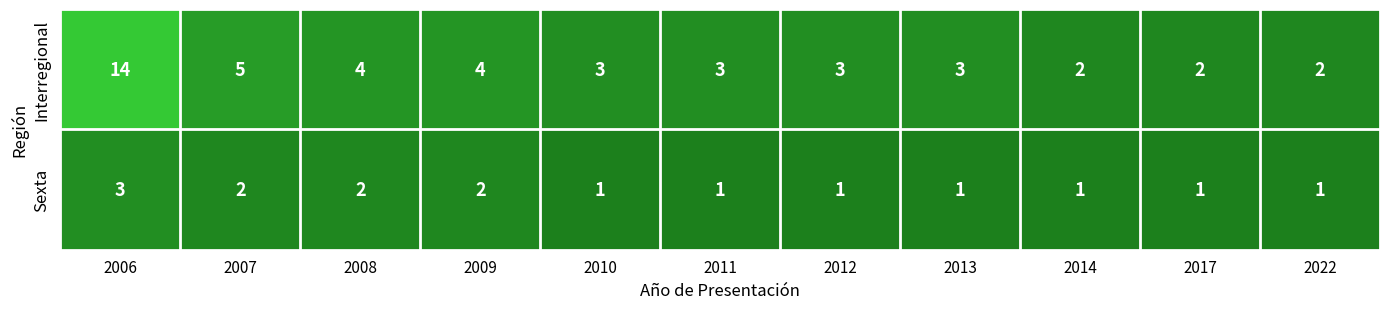

The Interregional series shows 1 at 2014. True or false?

False